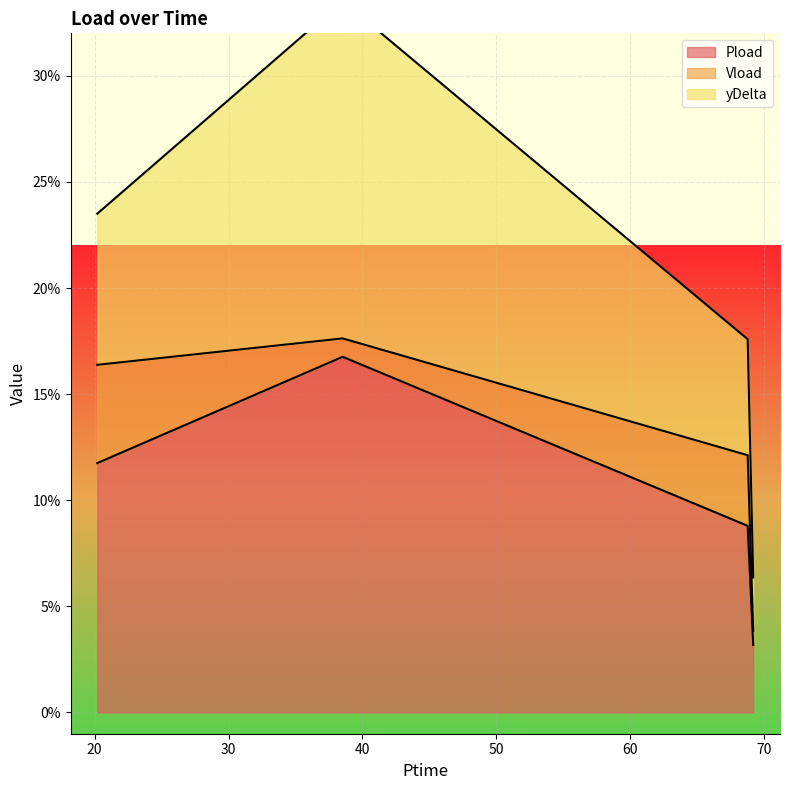

At which category is the sum across all series the highest?

38.526